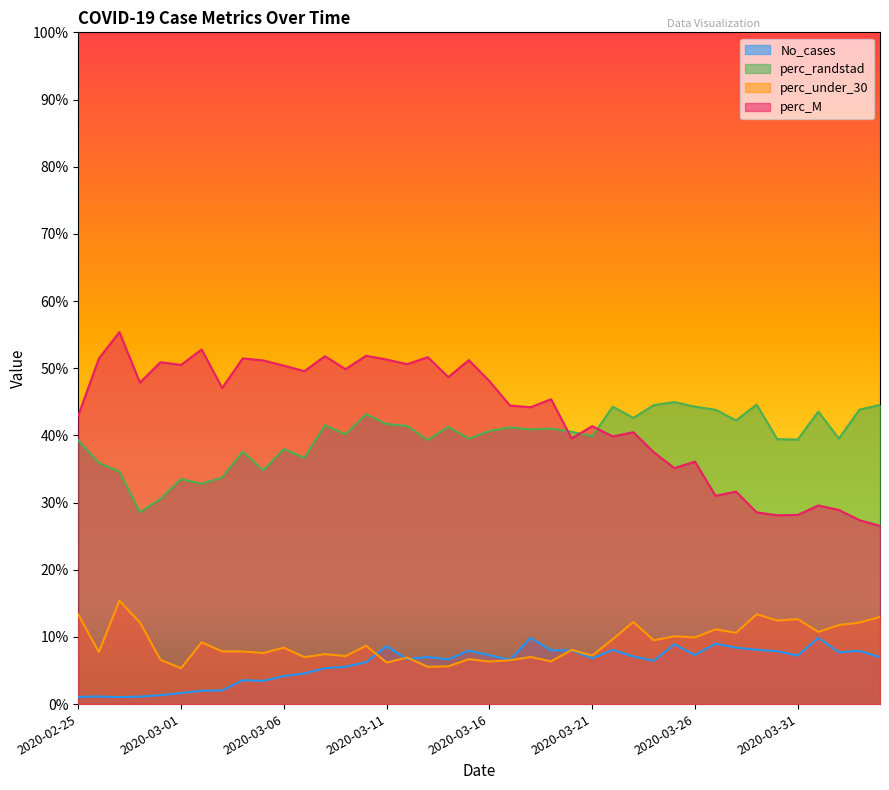

What is the label of the 27th point from the left?

2020-03-22